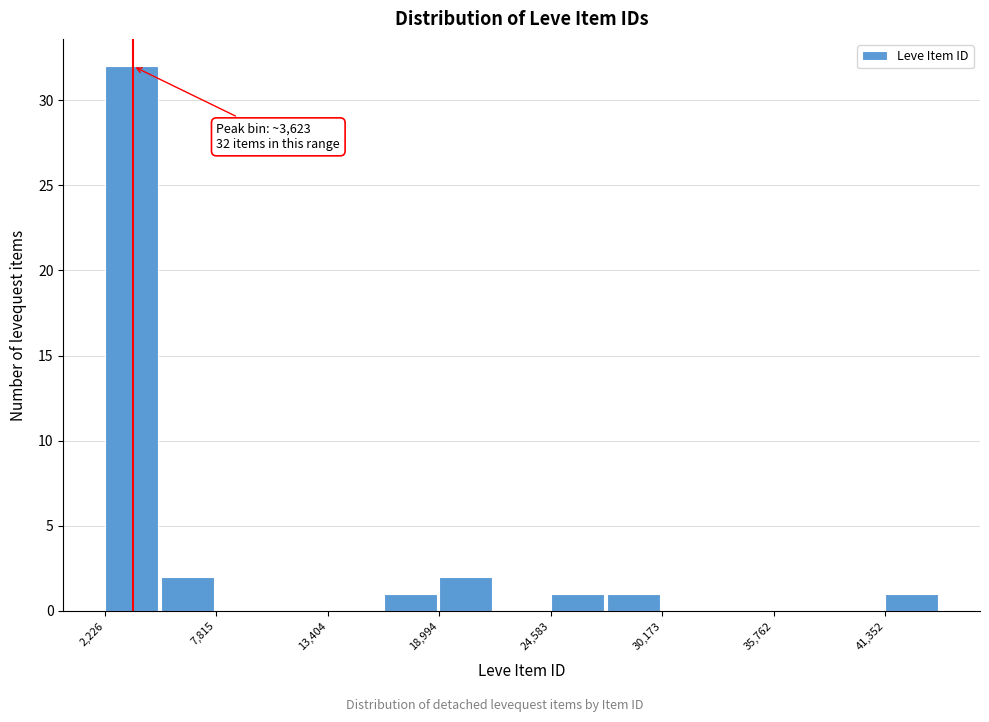

Around what value on the x-axis is the tallest bar? Give the approximate position of its centre, as read against the axis.

4000